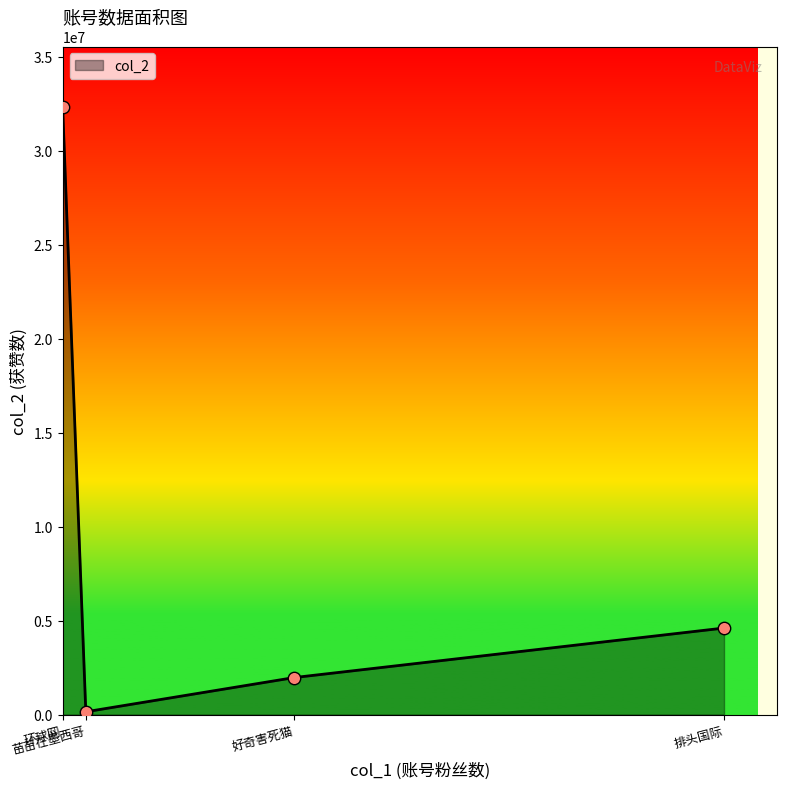

Approximately how many times larger is the value at 排头国际 compared to 好奇害死猫?

2.3